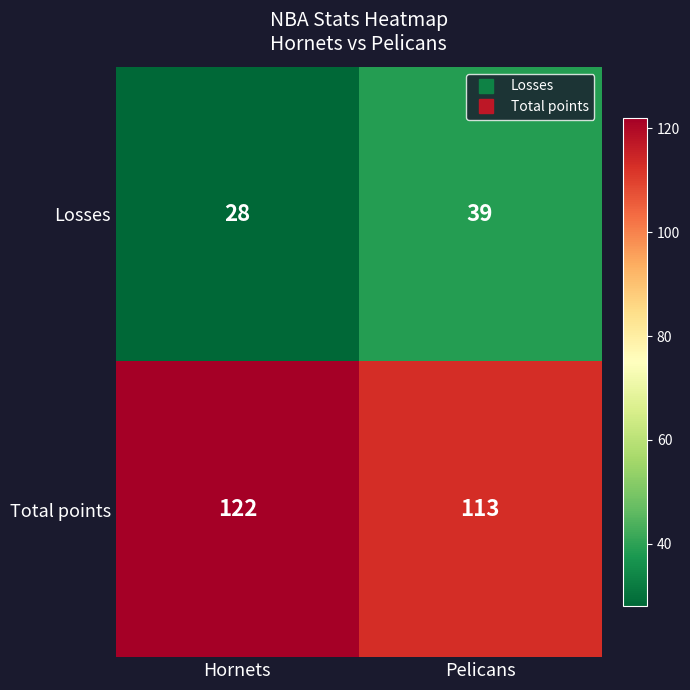

Count the number of categories in the chart.

2